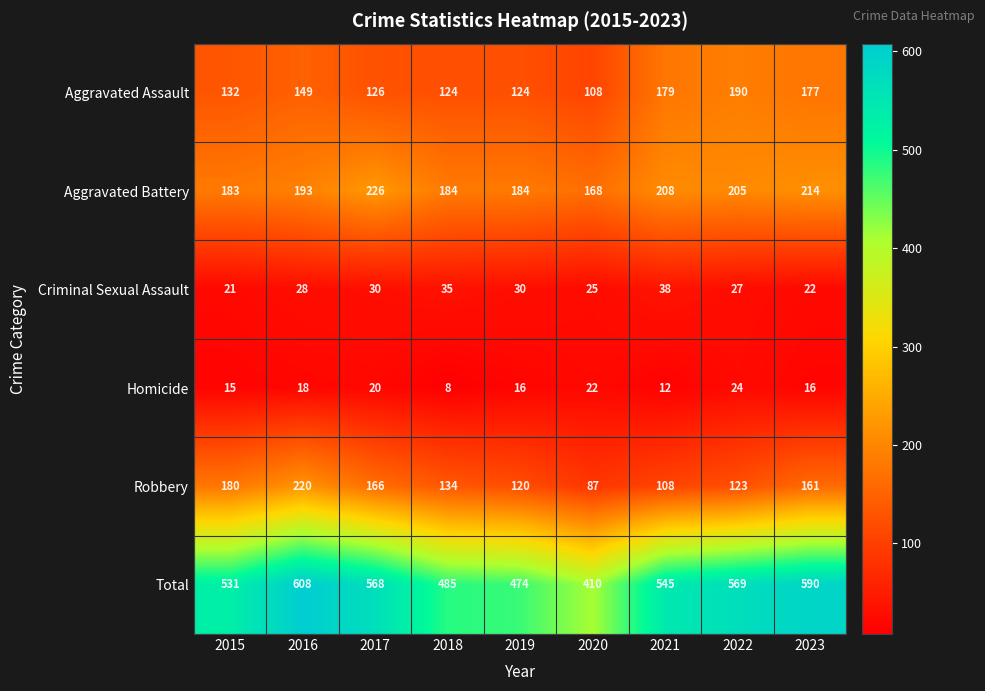

At which label does Aggravated Battery reach its minimum?

2020